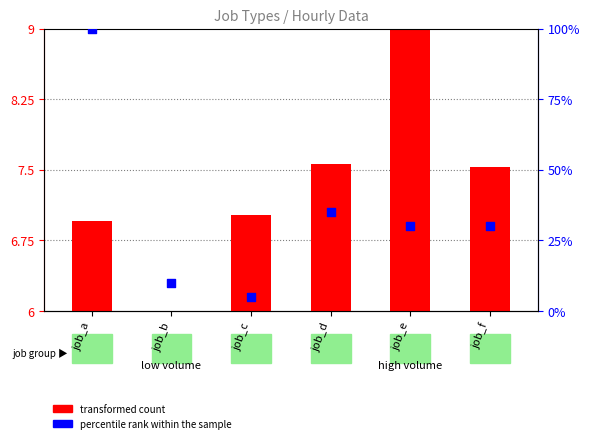

Which series reaches the minimum Y coordinate?

transformed count